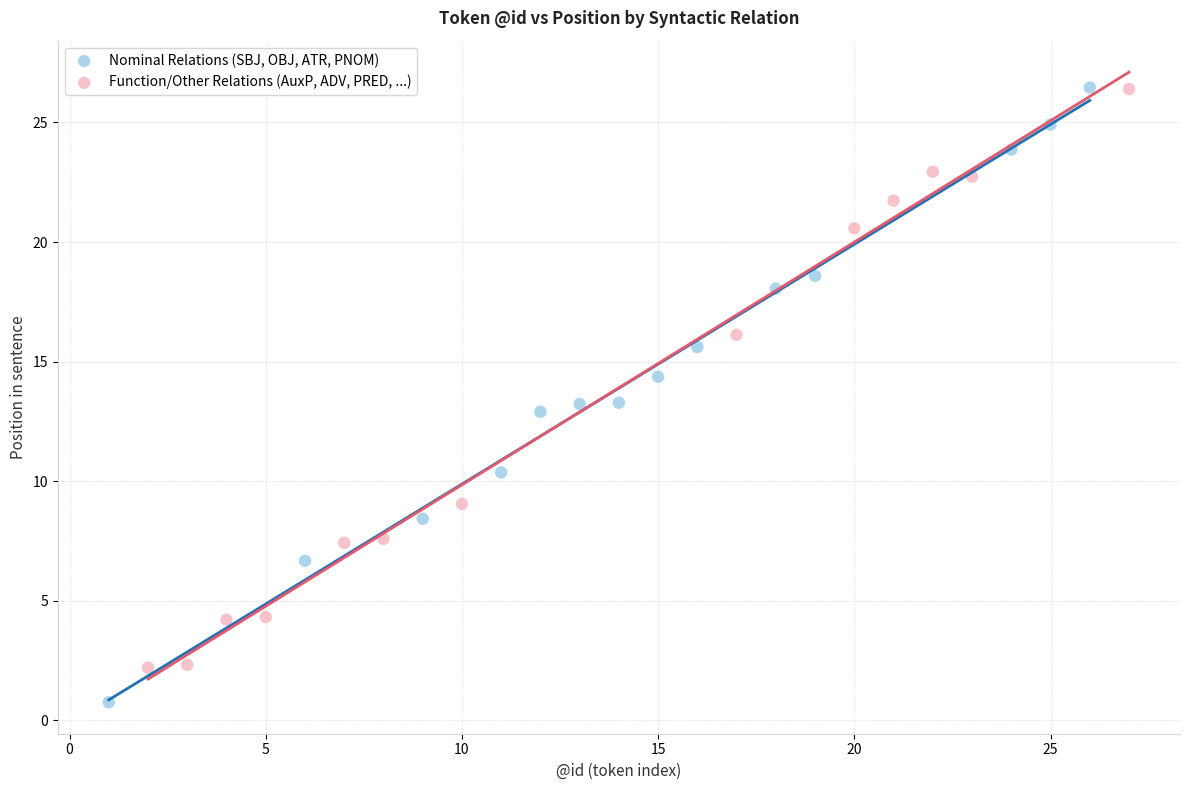

Which series has the widest spread of Y values?

Nominal Relations (SBJ, OBJ, ATR, PNOM)